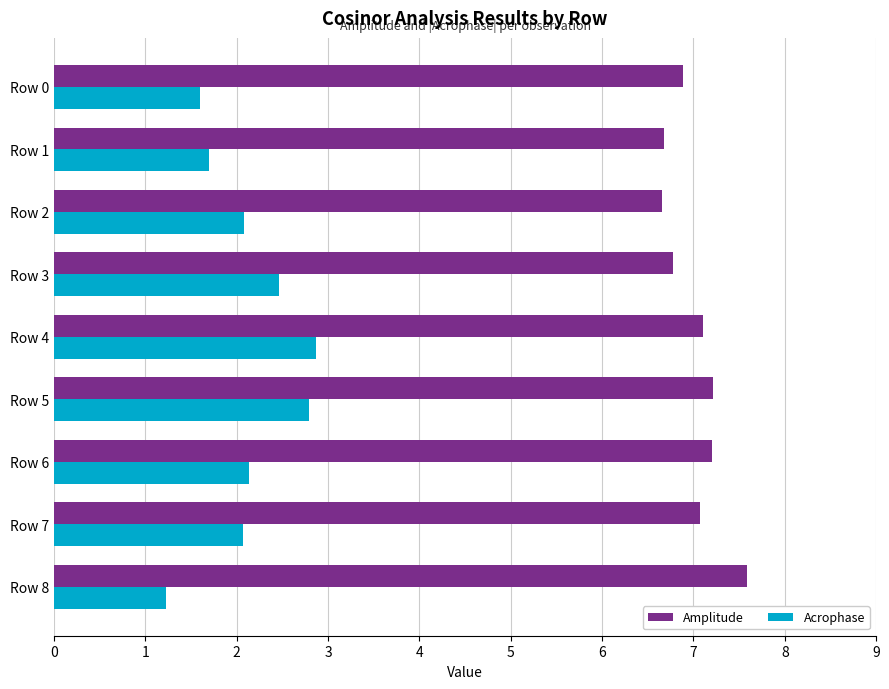

What is the minimum value shown in the chart?

1.2